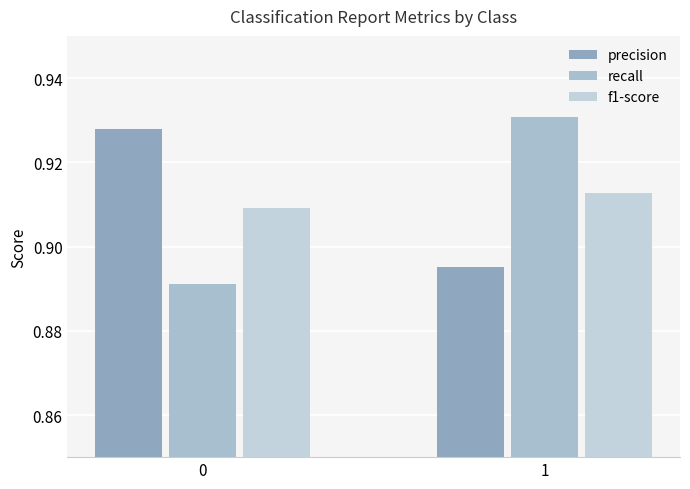

What is the sum of the recall values at 1 and 0?

1.8